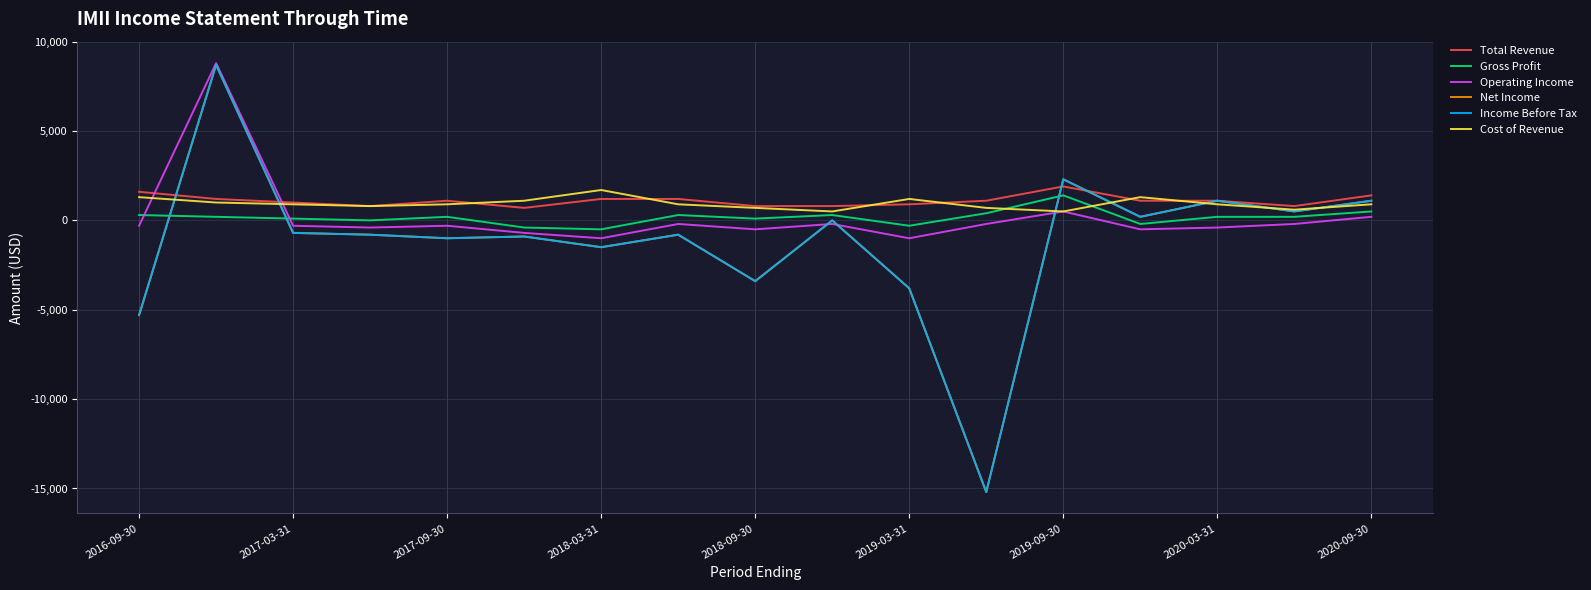

Does the chart display data point markers on the line(s)?

No